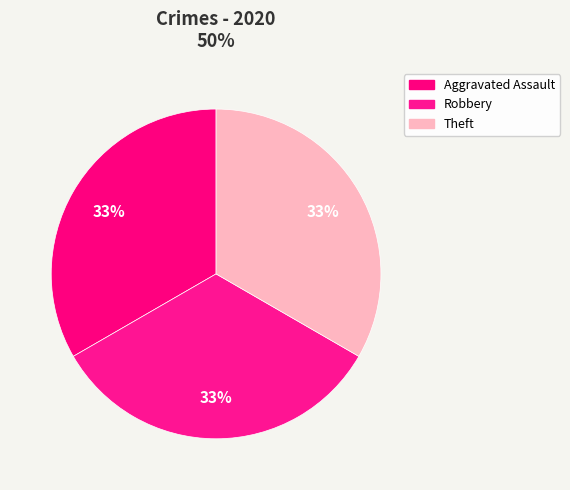

Is there a majority slice in this chart?

No